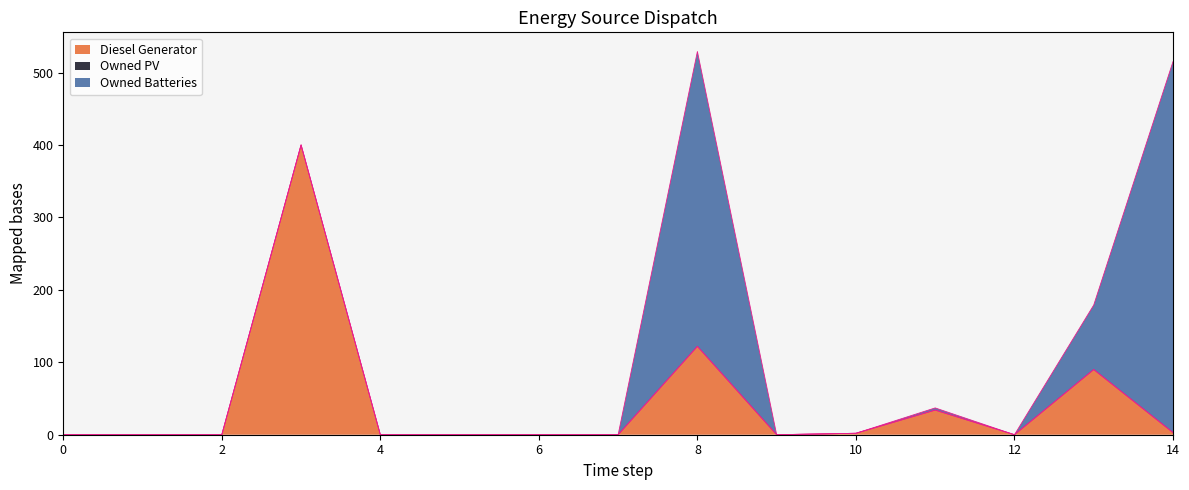

Which series has the widest spread of values?

Owned Batteries